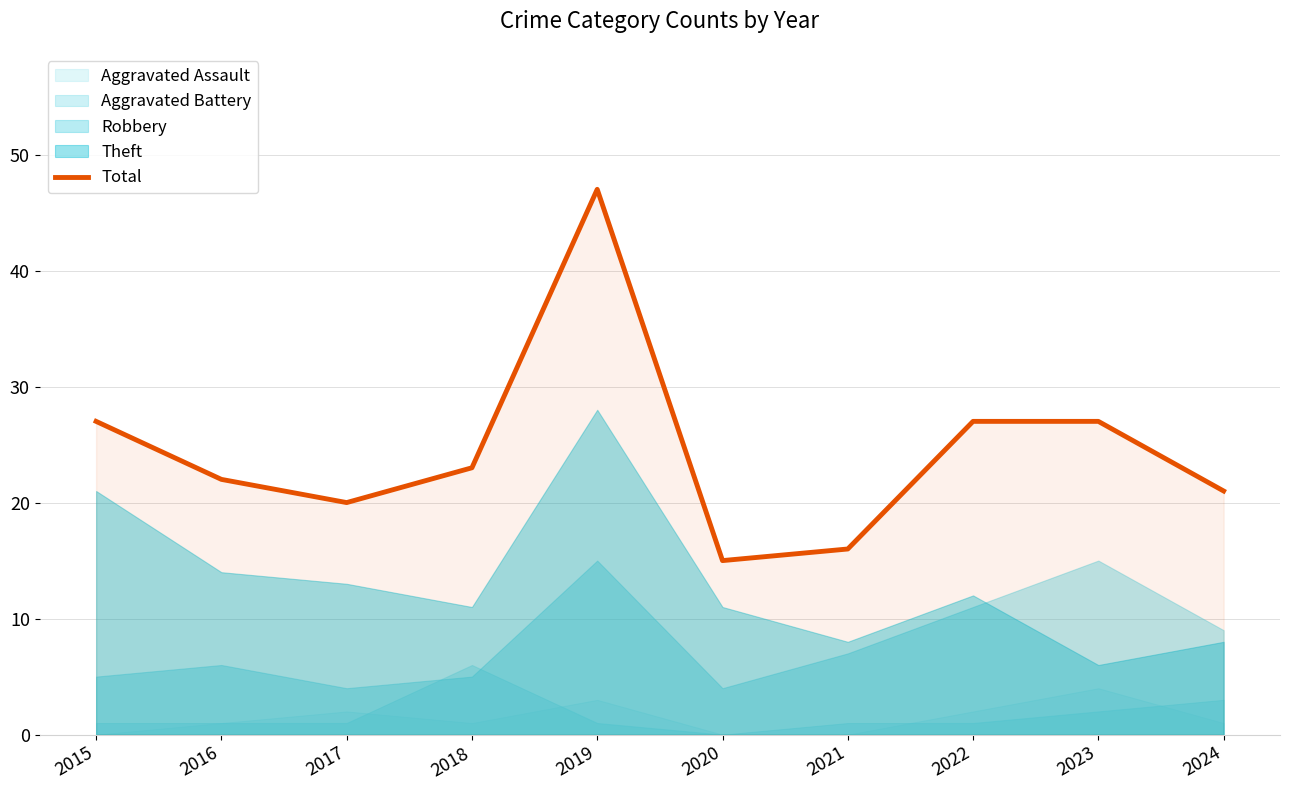

What is the difference between the maximum and minimum values?

32